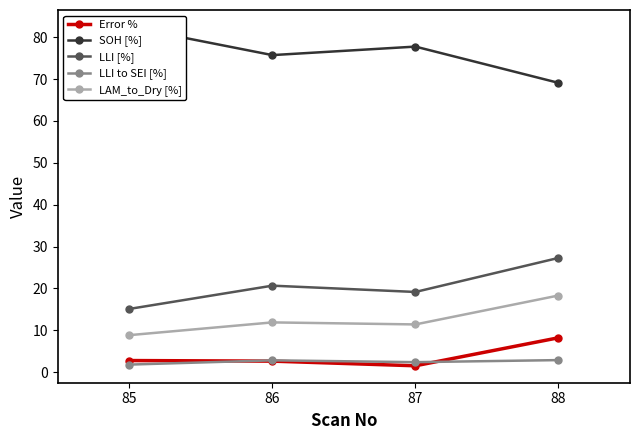

What are all the series names shown in the legend?

Error %, SOH [%], LLI [%], LLI to SEI [%], LAM_to_Dry [%]